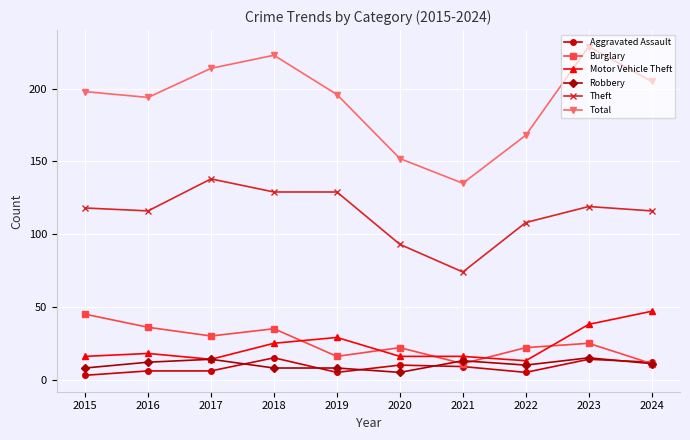

What is the sum of all Aggravated Assault values?

85